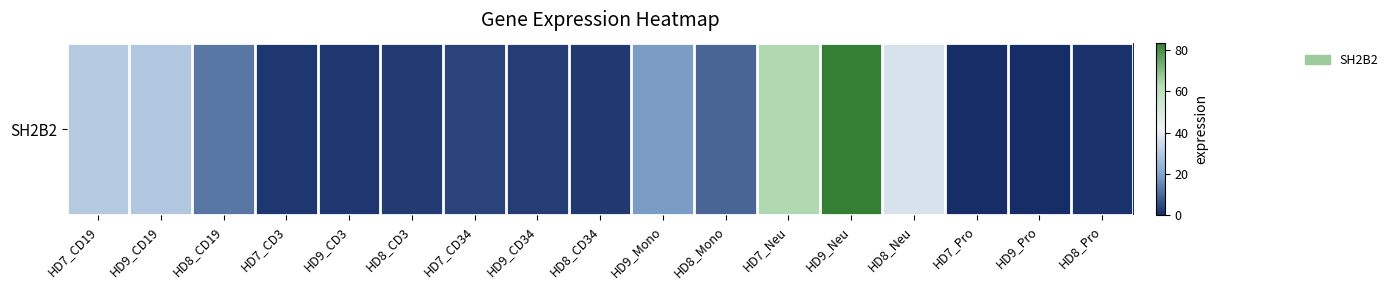

True or false: the data shows 18.7 at HD7_CD19.

False